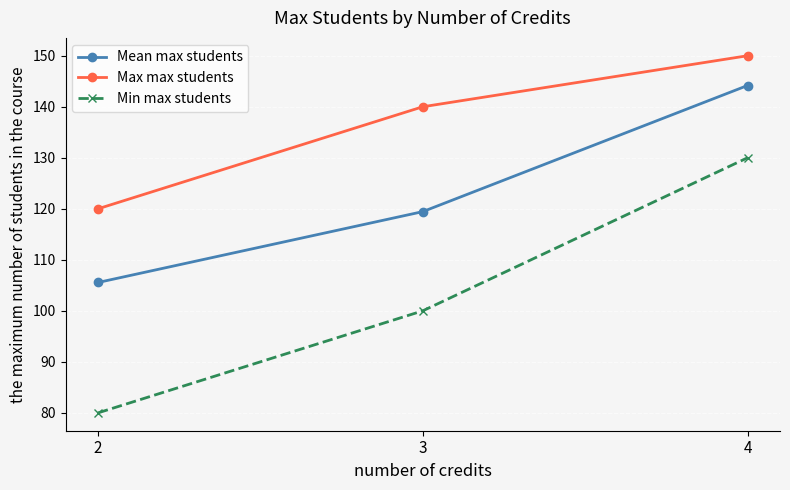

How many data points does each series have?

3